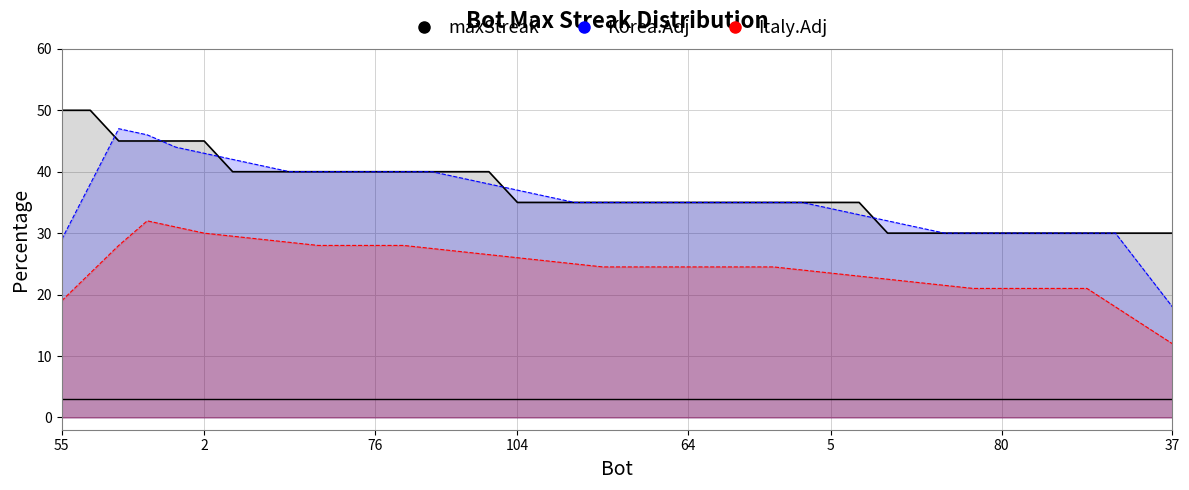

Reading left to right, list all the values displayed in this chart.

maxStreak_line: 50.0	50.0	45.0	45.0	45.0	45.0	40.0	40.0	40.0	40.0	40.0	40.0	40.0	40.0	40.0	40.0	35.0	35.0	35.0	35.0	35.0	35.0	35.0	35.0	35.0	35.0	35.0	35.0	35.0	30.0	30.0	30.0	30.0	30.0	30.0	30.0	30.0	30.0	30.0	30.0
Korea.Adj_line: 29.0	38.0	47.0	46.0	44.0	43.0	42.0	41.0	40.0	40.0	40.0	40.0	40.0	40.0	39.0	38.0	37.0	36.0	35.0	35.0	35.0	35.0	35.0	35.0	35.0	35.0	35.0	34.0	33.0	32.0	31.0	30.0	30.0	30.0	30.0	30.0	30.0	30.0	24.0	18.0
Italy.Adj_line: 19.0	23.5	28.0	32.0	31.0	30.0	29.5	29.0	28.5	28.0	28.0	28.0	28.0	27.5	27.0	26.5	26.0	25.5	25.0	24.5	24.5	24.5	24.5	24.5	24.5	24.5	24.0	23.5	23.0	22.5	22.0	21.5	21.0	21.0	21.0	21.0	21.0	18.0	15.0	12.0